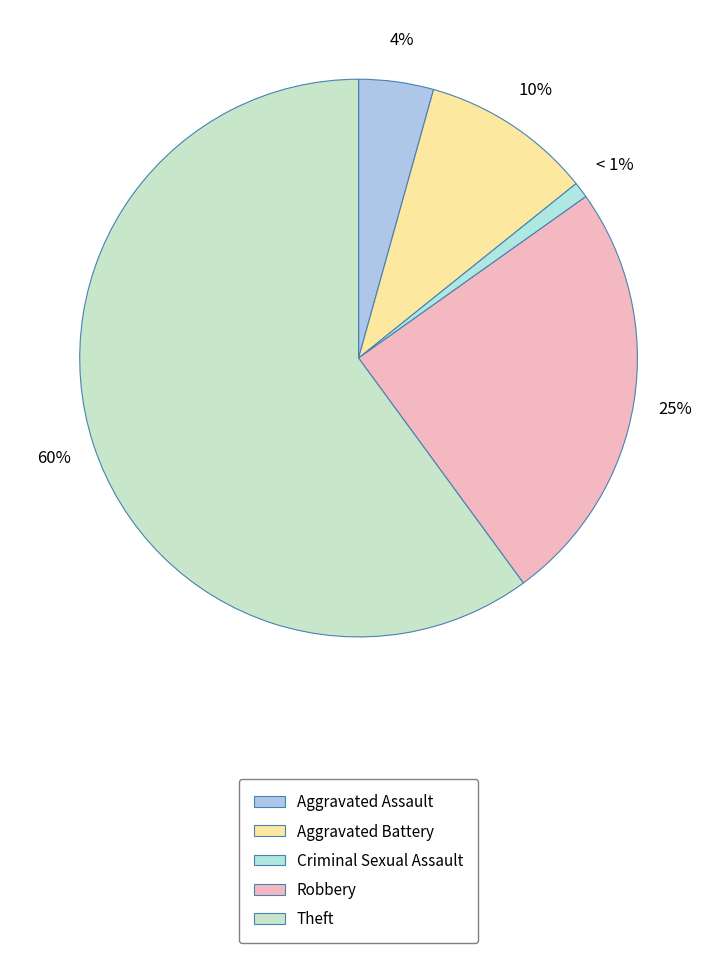

The Theft slice represents 60% of the pie. True or false?

True